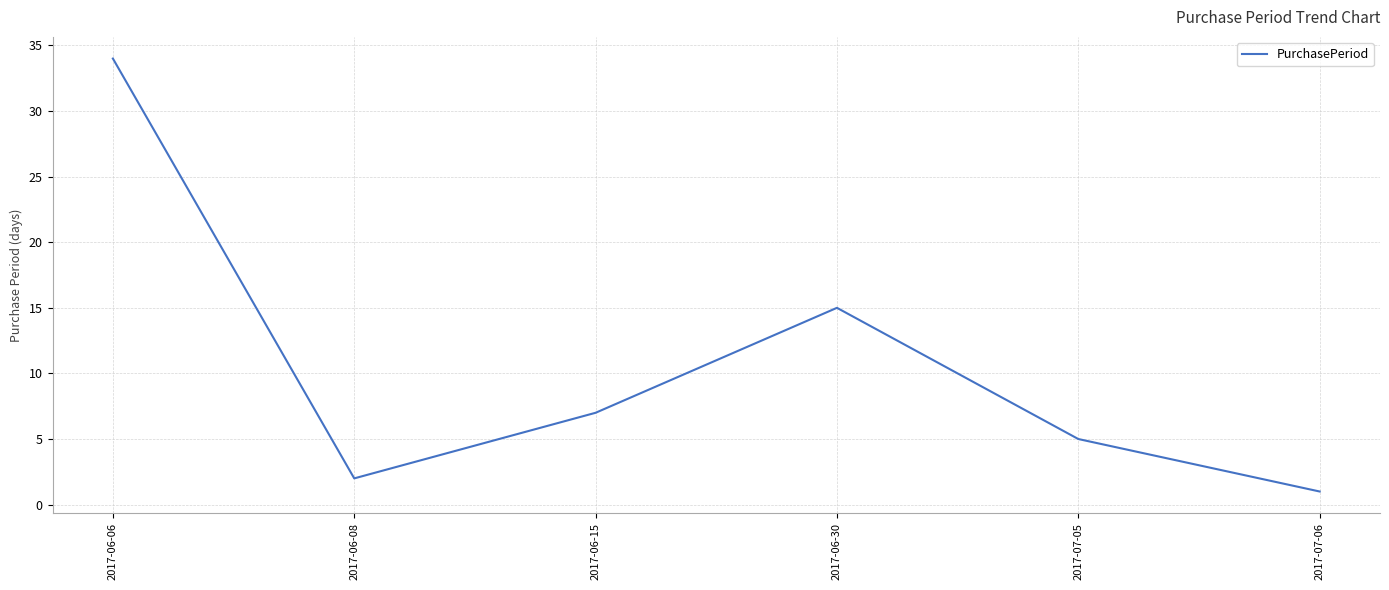

What is the sum of all values?

64